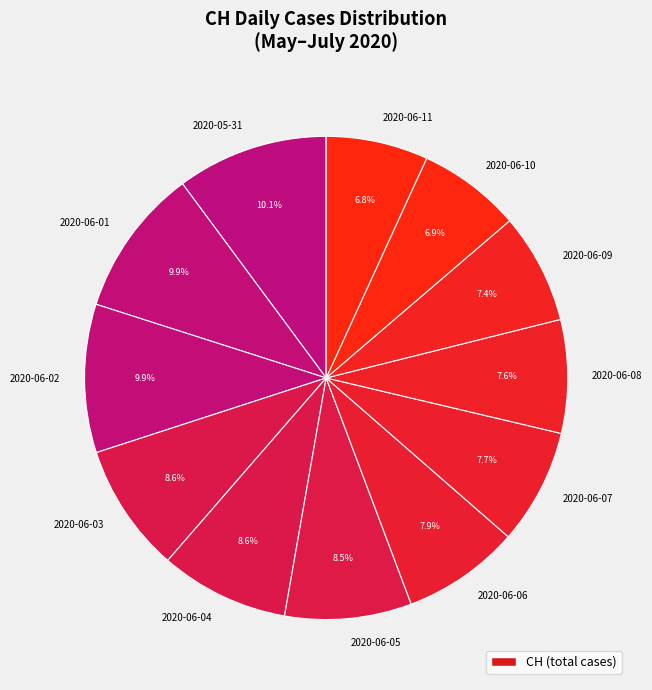

Combined, what portion of the pie is 2020-06-05 and 2020-06-09?

15.9%